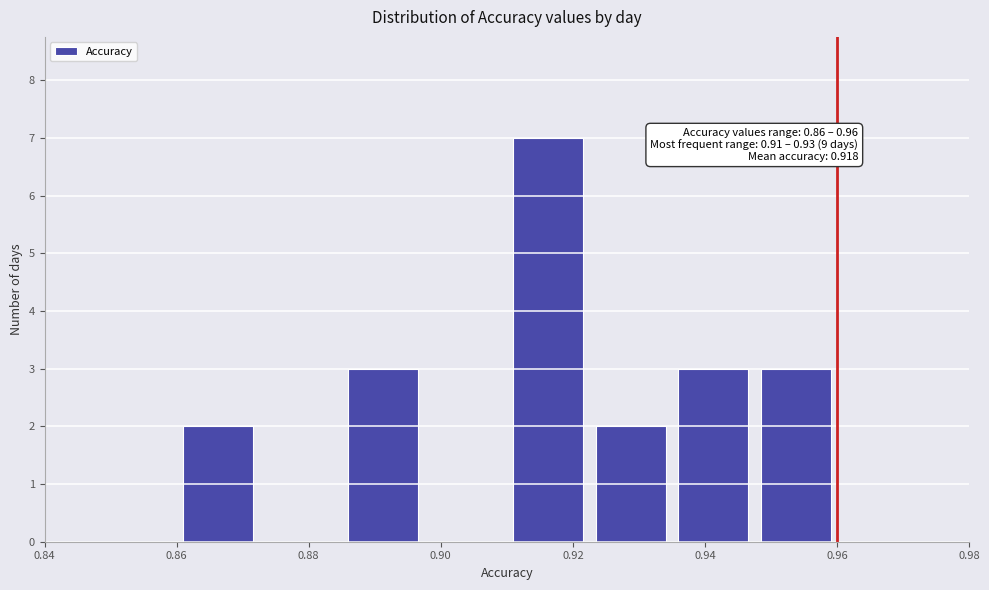

Over which range of the x-axis is the bar tallest?

0.910 to 0.922